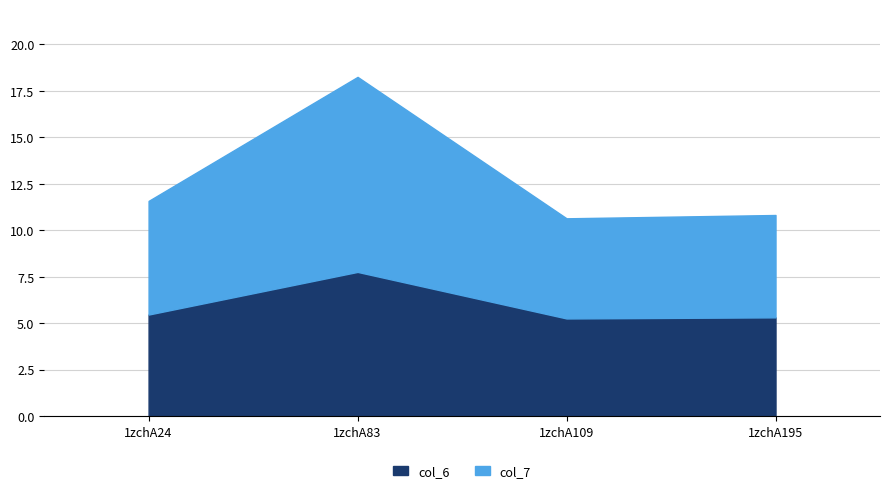

True or false: col_6 and col_7 cross at least once.

False